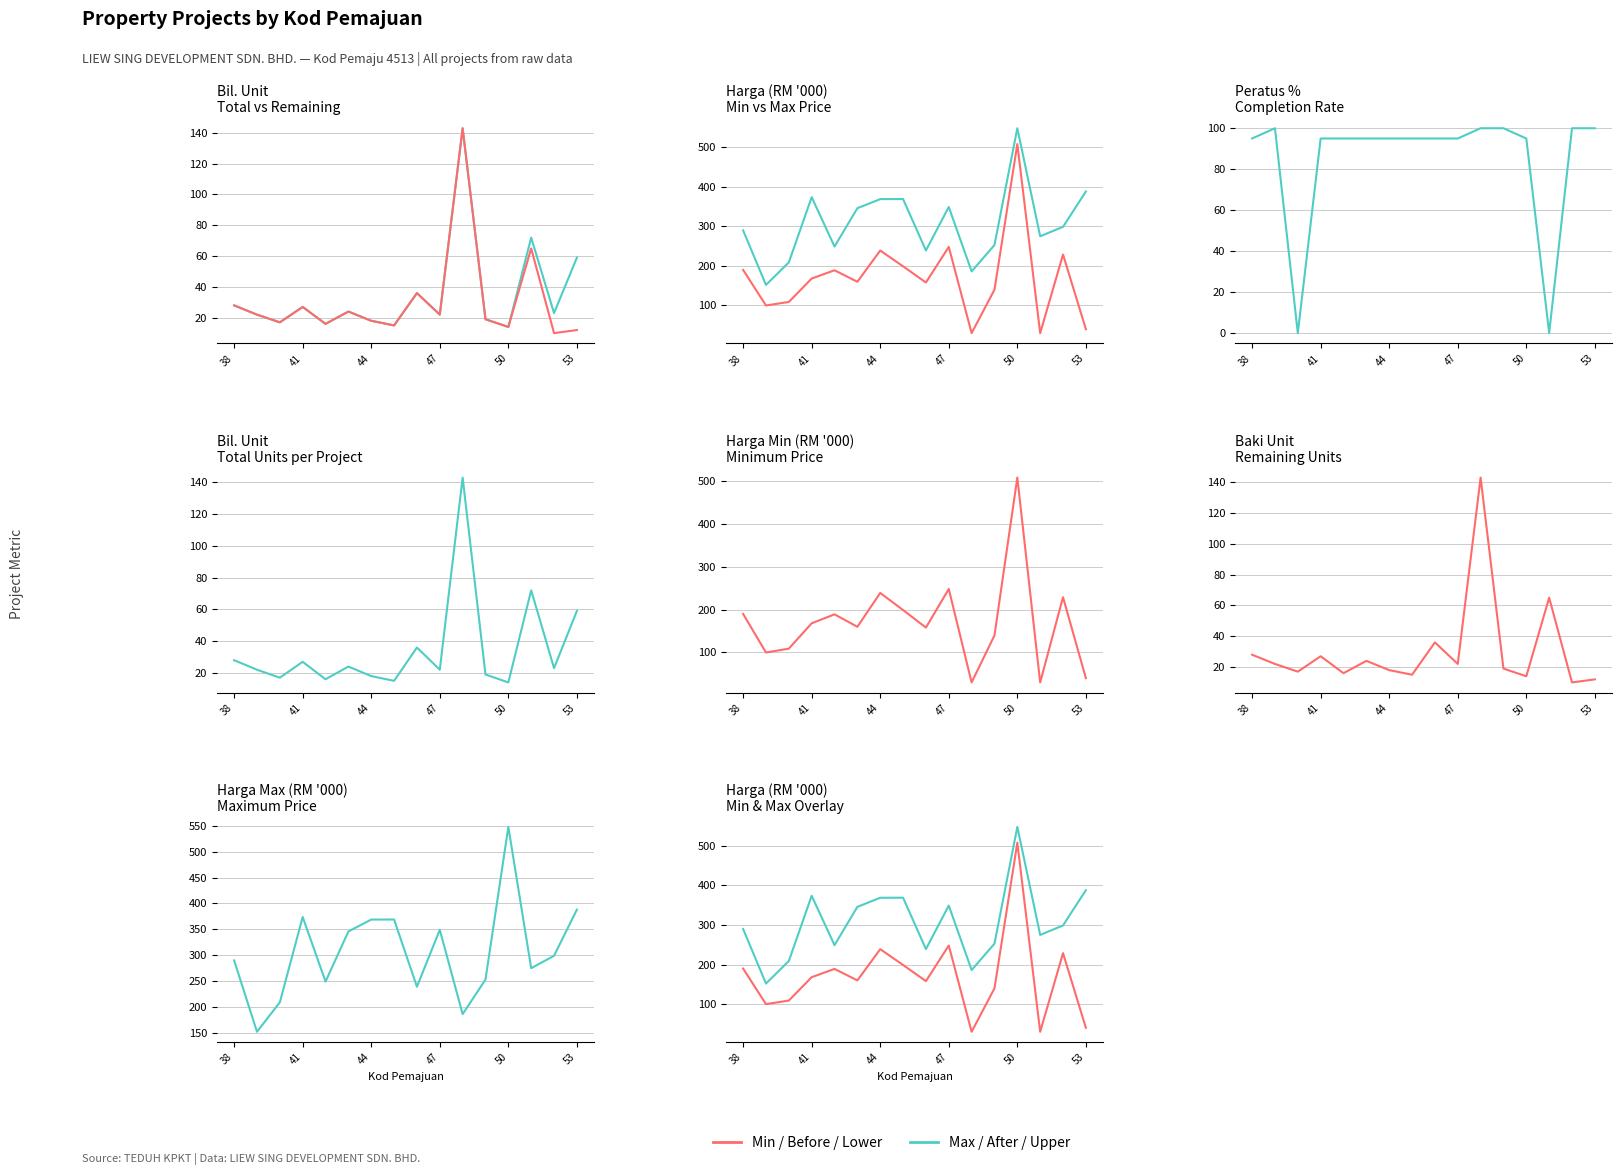

Rank the series by their maximum value, from lowest to highest.

Peratus Sebenar %, Bil. Unit, Anggaran Baki Unit, Harga Minimum (RM), Harga Maksimum (RM)